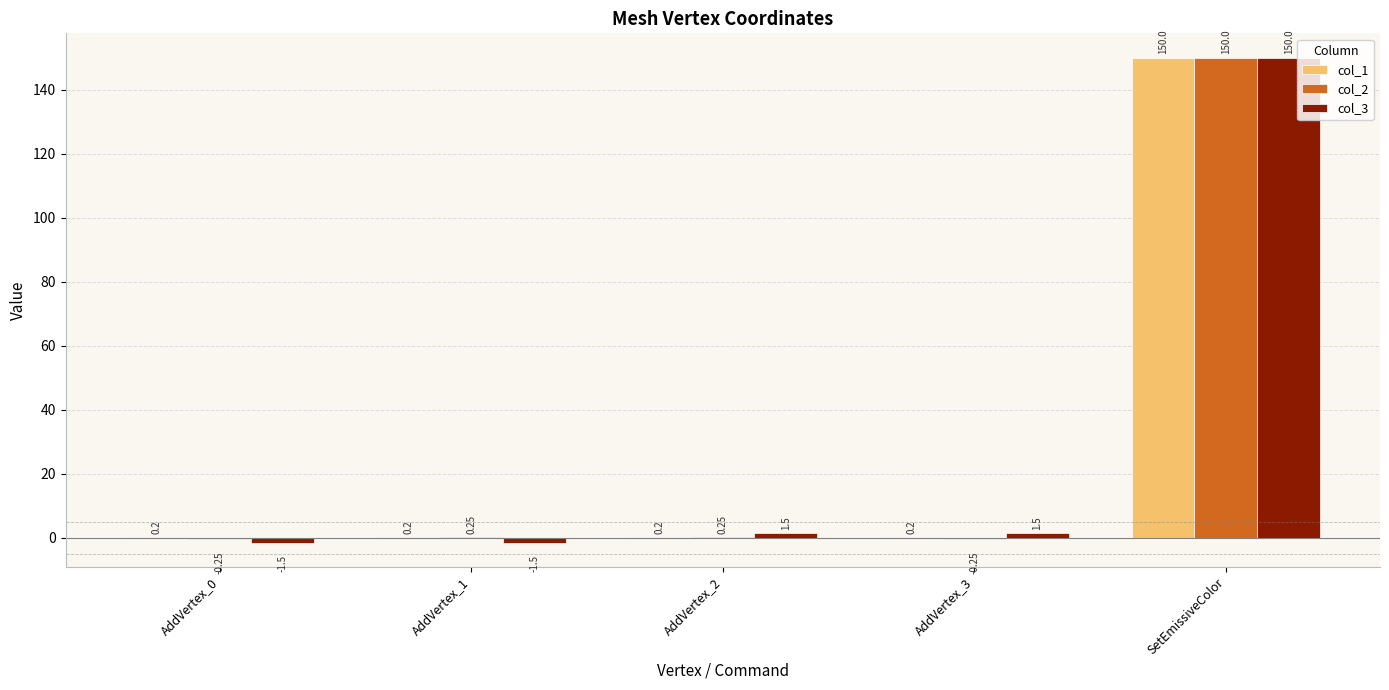

Is the value of col_1 at AddVertex_3 greater than the value of col_2 at SetEmissiveColor?

No